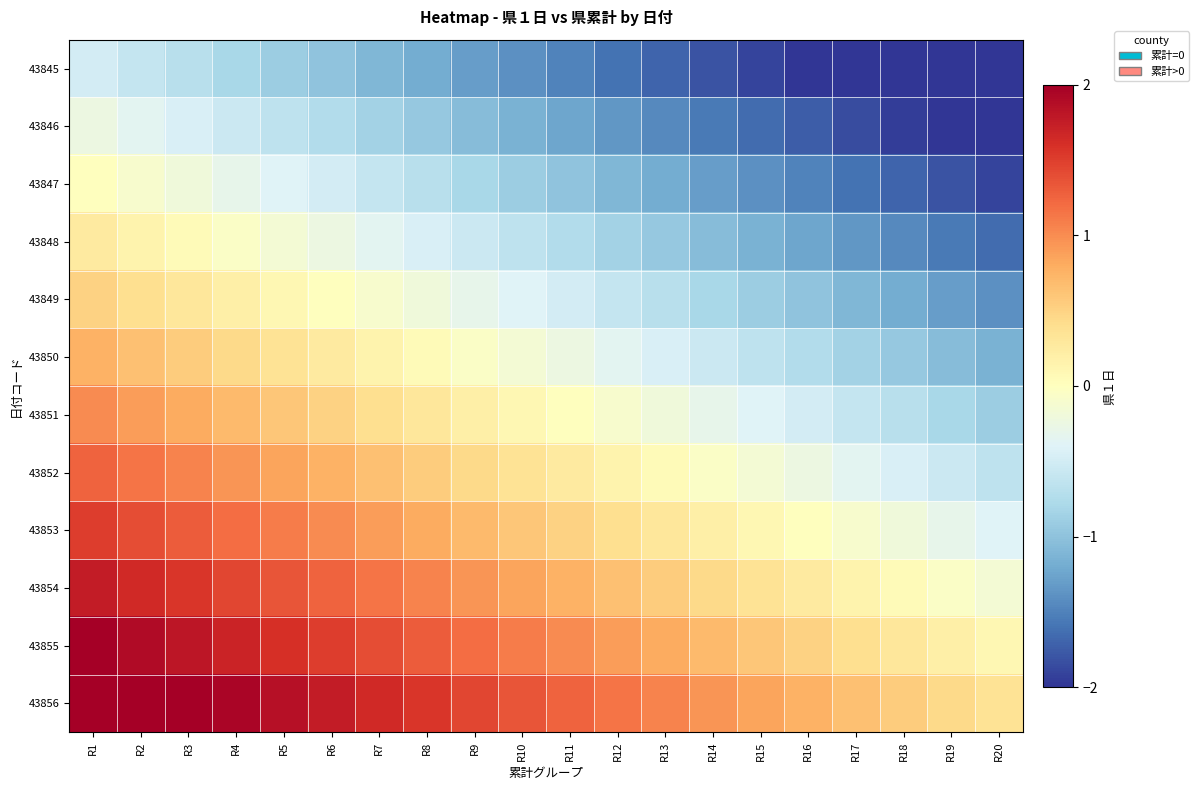

Reading right to left, list all the values displayed in this chart.

43845: R20=-2.4	R19=-2.3	R18=-2.2	R17=-2.1	R16=-2.0	R15=-1.9	R14=-1.8	R13=-1.7	R12=-1.6	R11=-1.5	R10=-1.4	R9=-1.3	R8=-1.2	R7=-1.1	R6=-1.0	R5=-0.9	R4=-0.8	R3=-0.7	R2=-0.6	R1=-0.5
43846: R20=-2.1	R19=-2.0	R18=-1.9	R17=-1.9	R16=-1.8	R15=-1.6	R14=-1.6	R13=-1.4	R12=-1.4	R11=-1.2	R10=-1.1	R9=-1.1	R8=-0.9	R7=-0.8	R6=-0.8	R5=-0.7	R4=-0.6	R3=-0.4	R2=-0.3	R1=-0.2
43847: R20=-1.9	R19=-1.8	R18=-1.7	R17=-1.6	R16=-1.5	R15=-1.4	R14=-1.3	R13=-1.2	R12=-1.1	R11=-1.0	R10=-0.9	R9=-0.8	R8=-0.7	R7=-0.6	R6=-0.5	R5=-0.4	R4=-0.3	R3=-0.2	R2=-0.1	R1=0.0
43848: R20=-1.6	R19=-1.6	R18=-1.4	R17=-1.4	R16=-1.2	R15=-1.1	R14=-1.1	R13=-0.9	R12=-0.8	R11=-0.8	R10=-0.7	R9=-0.6	R8=-0.5	R7=-0.3	R6=-0.2	R5=-0.2	R4=-0.1	R3=0.1	R2=0.2	R1=0.2
43849: R20=-1.4	R19=-1.3	R18=-1.2	R17=-1.1	R16=-1.0	R15=-0.9	R14=-0.8	R13=-0.7	R12=-0.6	R11=-0.5	R10=-0.4	R9=-0.3	R8=-0.2	R7=-0.1	R6=0.0	R5=0.1	R4=0.2	R3=0.3	R2=0.4	R1=0.5
43850: R20=-1.1	R19=-1.1	R18=-0.9	R17=-0.8	R16=-0.8	R15=-0.7	R14=-0.6	R13=-0.5	R12=-0.3	R11=-0.2	R10=-0.1	R9=-0.0	R8=0.0	R7=0.2	R6=0.2	R5=0.3	R4=0.4	R3=0.6	R2=0.7	R1=0.8
43851: R20=-0.9	R19=-0.8	R18=-0.7	R17=-0.6	R16=-0.5	R15=-0.4	R14=-0.3	R13=-0.2	R12=-0.1	R11=0.0	R10=0.1	R9=0.2	R8=0.3	R7=0.4	R6=0.5	R5=0.6	R4=0.7	R3=0.8	R2=0.9	R1=1.0
43852: R20=-0.7	R19=-0.6	R18=-0.4	R17=-0.3	R16=-0.2	R15=-0.2	R14=-0.0	R13=0.0	R12=0.1	R11=0.2	R10=0.3	R9=0.5	R8=0.6	R7=0.7	R6=0.8	R5=0.8	R4=0.9	R3=1.1	R2=1.1	R1=1.2
43853: R20=-0.4	R19=-0.3	R18=-0.2	R17=-0.1	R16=0.0	R15=0.1	R14=0.2	R13=0.3	R12=0.4	R11=0.5	R10=0.6	R9=0.7	R8=0.8	R7=0.9	R6=1.0	R5=1.1	R4=1.2	R3=1.3	R2=1.4	R1=1.5
43854: R20=-0.2	R19=-0.1	R18=0.1	R17=0.2	R16=0.2	R15=0.3	R14=0.5	R13=0.6	R12=0.7	R11=0.8	R10=0.8	R9=0.9	R8=1.1	R7=1.1	R6=1.2	R5=1.4	R4=1.4	R3=1.6	R2=1.6	R1=1.8
43855: R20=0.1	R19=0.2	R18=0.3	R17=0.4	R16=0.5	R15=0.6	R14=0.7	R13=0.8	R12=0.9	R11=1.0	R10=1.1	R9=1.2	R8=1.3	R7=1.4	R6=1.5	R5=1.6	R4=1.7	R3=1.8	R2=1.9	R1=2.0
43856: R20=0.3	R19=0.4	R18=0.6	R17=0.7	R16=0.8	R15=0.8	R14=0.9	R13=1.1	R12=1.1	R11=1.2	R10=1.4	R9=1.4	R8=1.6	R7=1.6	R6=1.8	R5=1.9	R4=1.9	R3=2.0	R2=2.1	R1=2.2